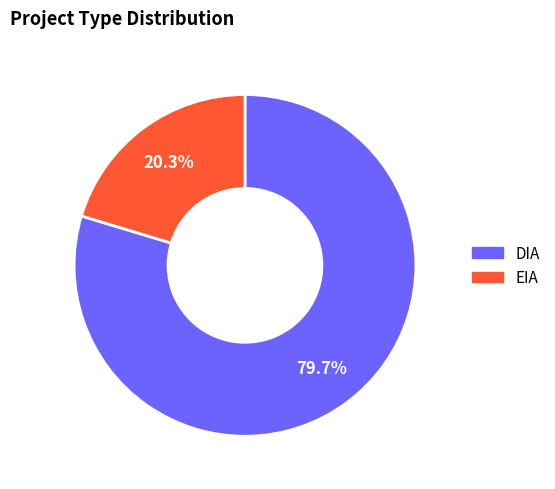

What percentage do DIA and EIA together represent?

100.0%